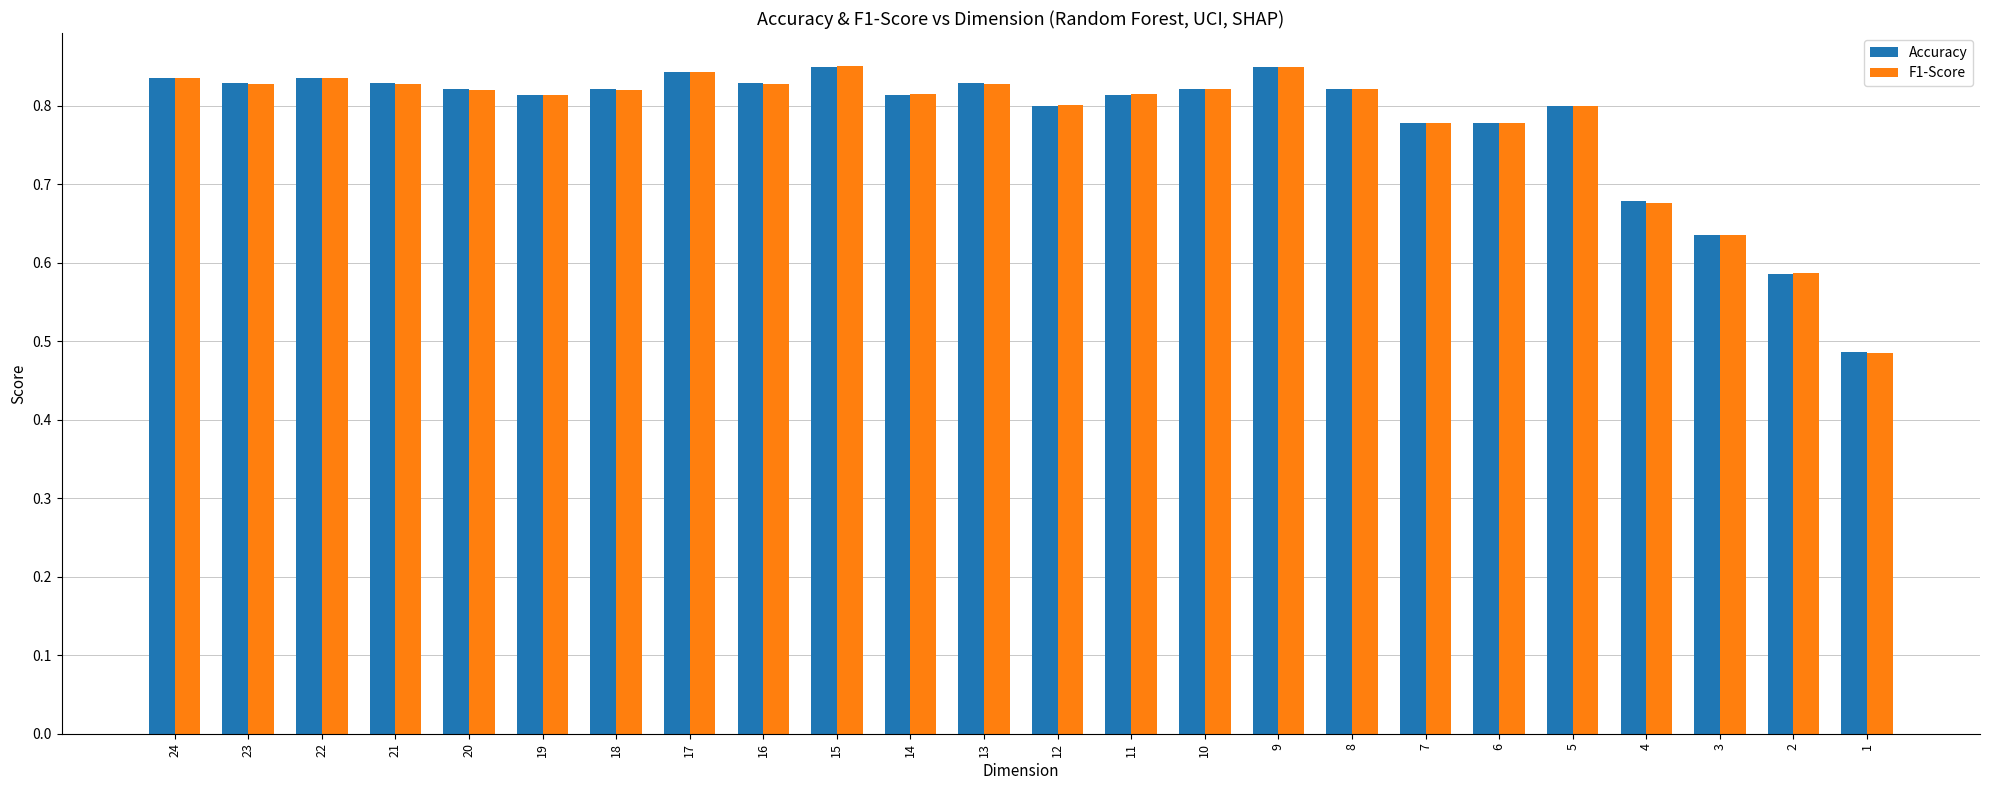

How many data points does each series have?

24